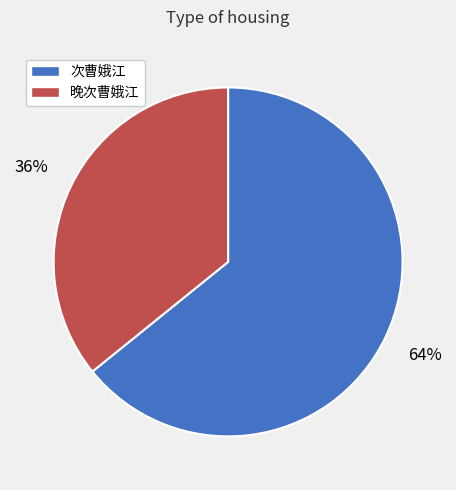

The 晚次曹娥江 slice represents 36% of the pie. True or false?

True